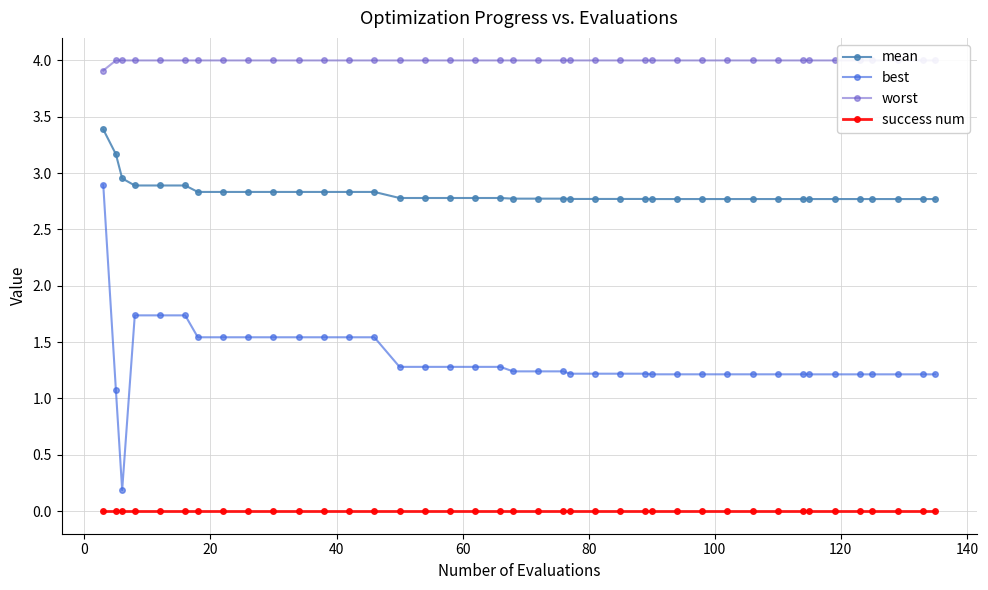

True or false: mean and best intersect in this chart.

False